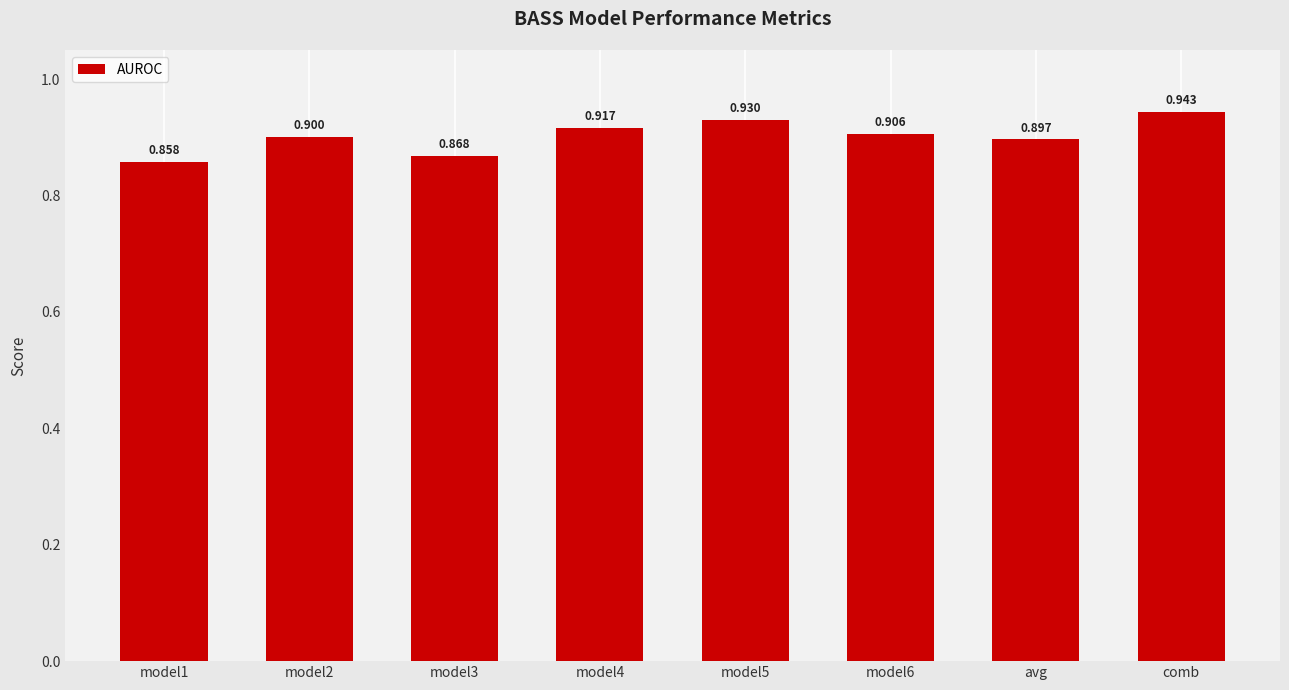

True or false: the data shows 0.9 at avg.

True